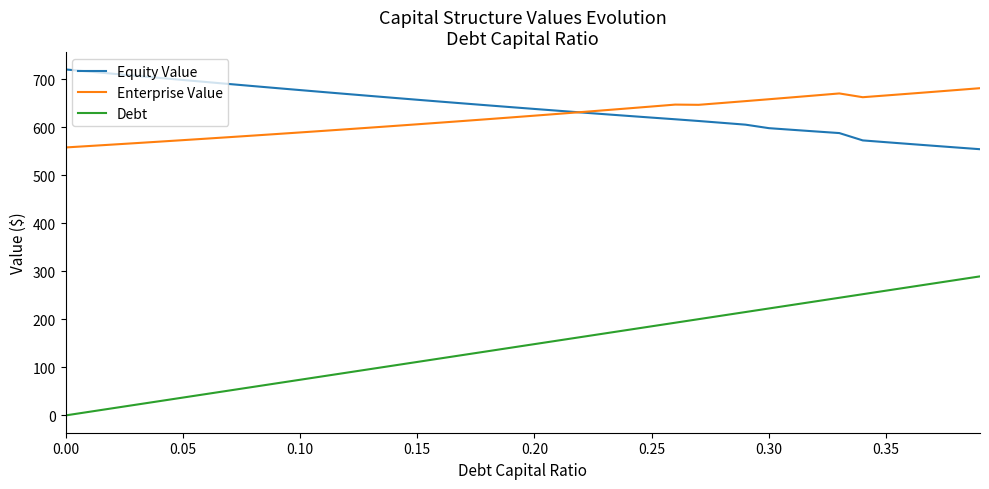

Which series has the widest spread of values?

Debt